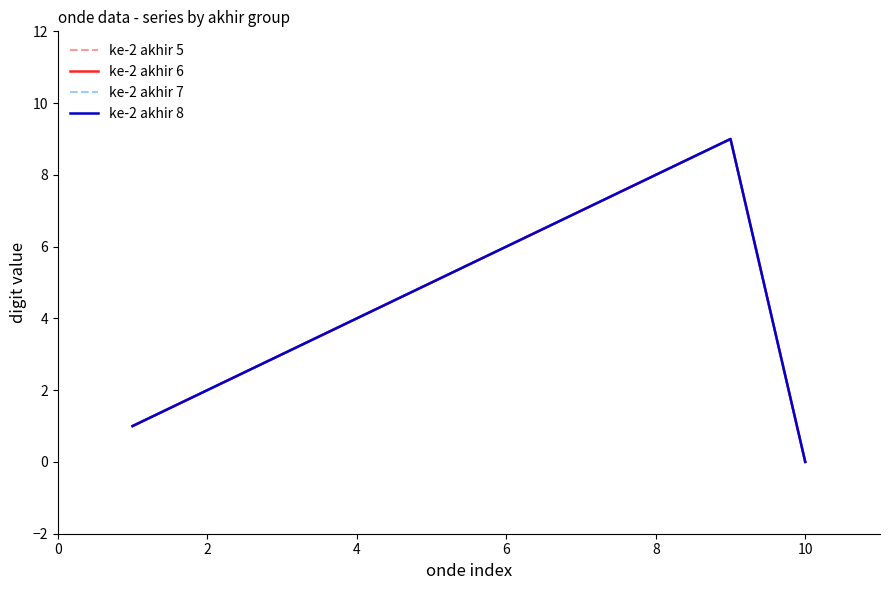

Does the chart display data point markers on the line(s)?

No